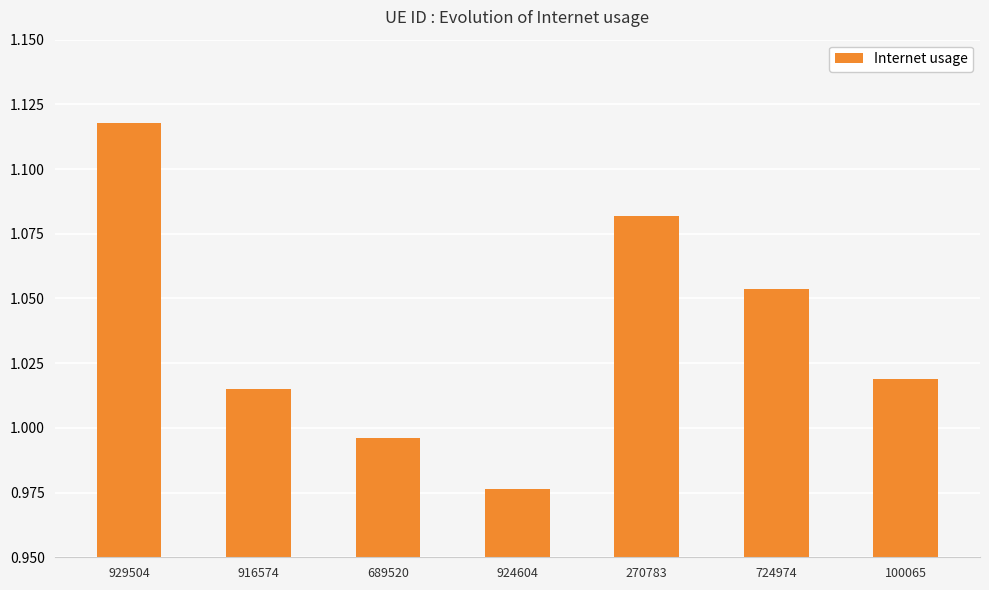

At which category does the chart reach its peak across all series?

929504